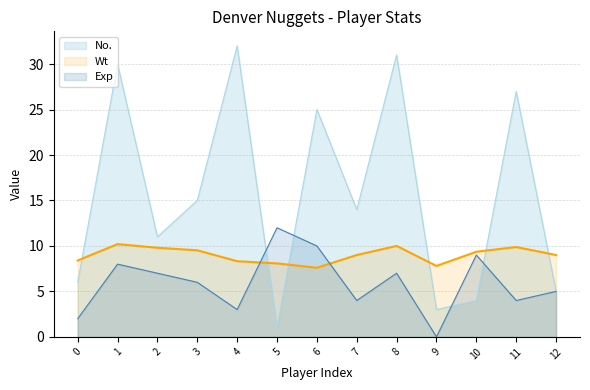

At which label does Wt first exceed 9?

1